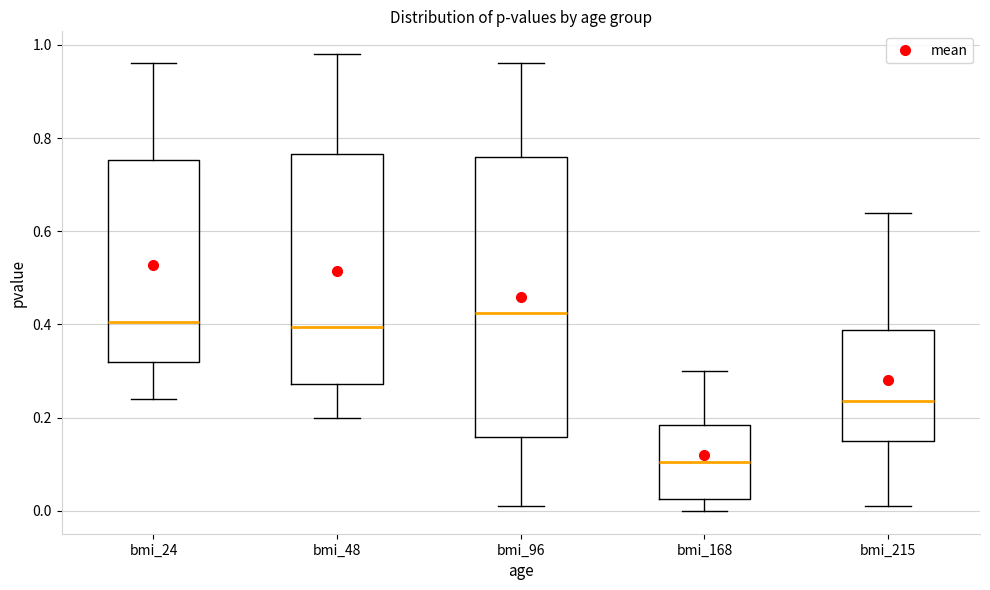

Reading left to right, transcribe this box plot: for each box, give where its median line is, the range the box spans, and where its two whiskers end, as read against the y-axis. The values are not printed on the chart, so give them approximately, as read against the axis.

bmi_24: median 0.40, box 0.32 to 0.76, whiskers 0.24 to 0.96
bmi_48: median 0.40, box 0.28 to 0.76, whiskers 0.20 to 0.98
bmi_96: median 0.42, box 0.16 to 0.76, whiskers 0.02 to 0.96
bmi_168: median 0.10, box 0.02 to 0.18, whiskers 0.00 to 0.30
bmi_215: median 0.24, box 0.16 to 0.38, whiskers 0.02 to 0.64